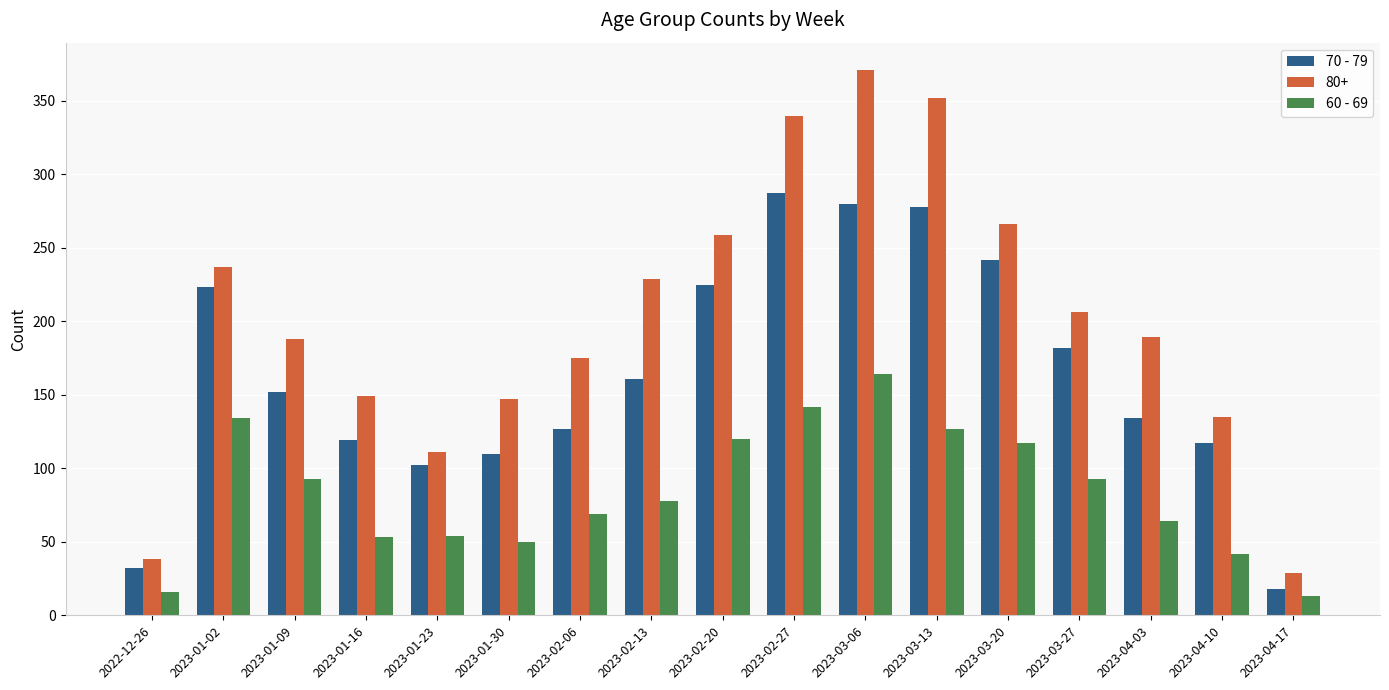

What is the average value of the 60 - 69 series?

84